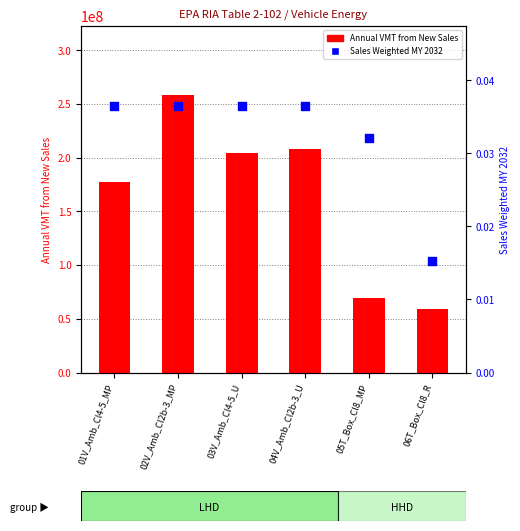

What are all the series names shown in the legend?

Annual VMT from New Sales, Sales Weighted MY 2032